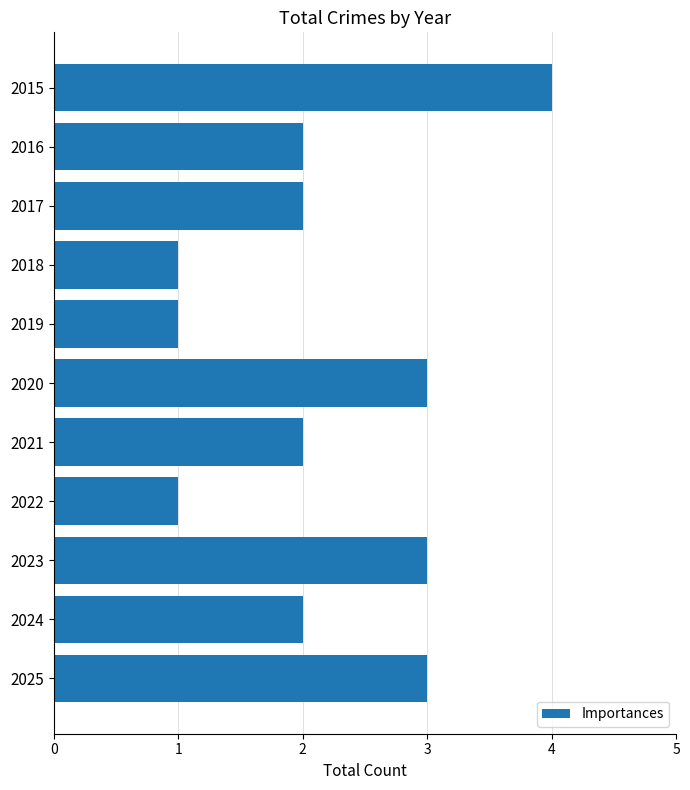

What is the difference between the maximum and second lowest values?

3